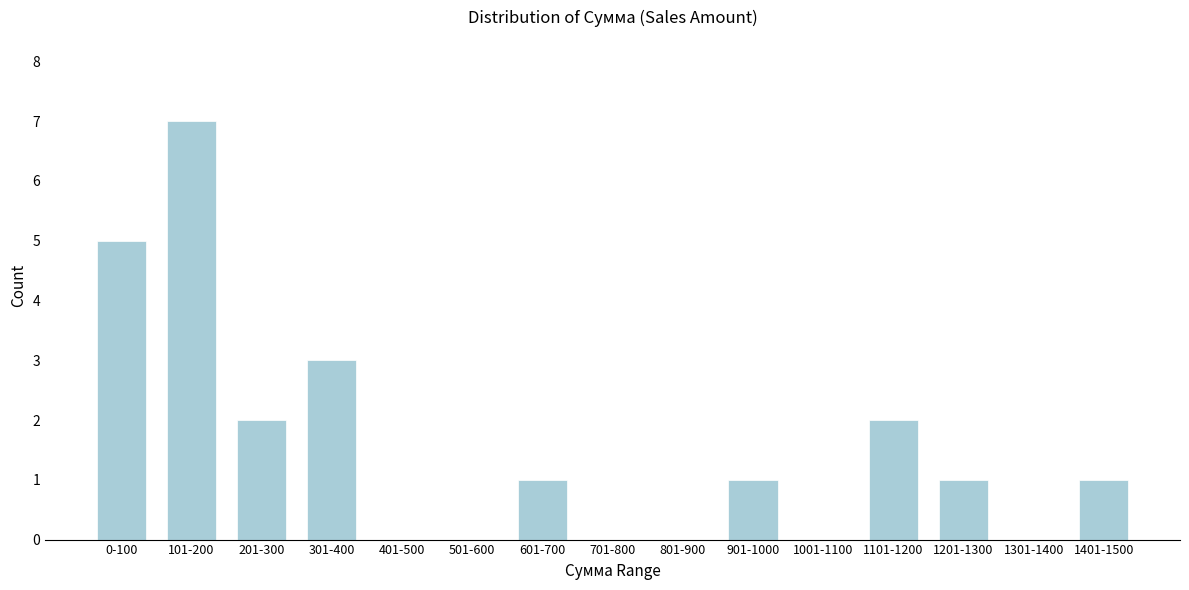

Reading left to right, what are all the values shown in this chart?

0-100=5	101-200=7	201-300=2	301-400=3	401-500=0	501-600=0	601-700=1	701-800=0	801-900=0	901-1000=1	1001-1100=0	1101-1200=2	1201-1300=1	1301-1400=0	1401-1500=1